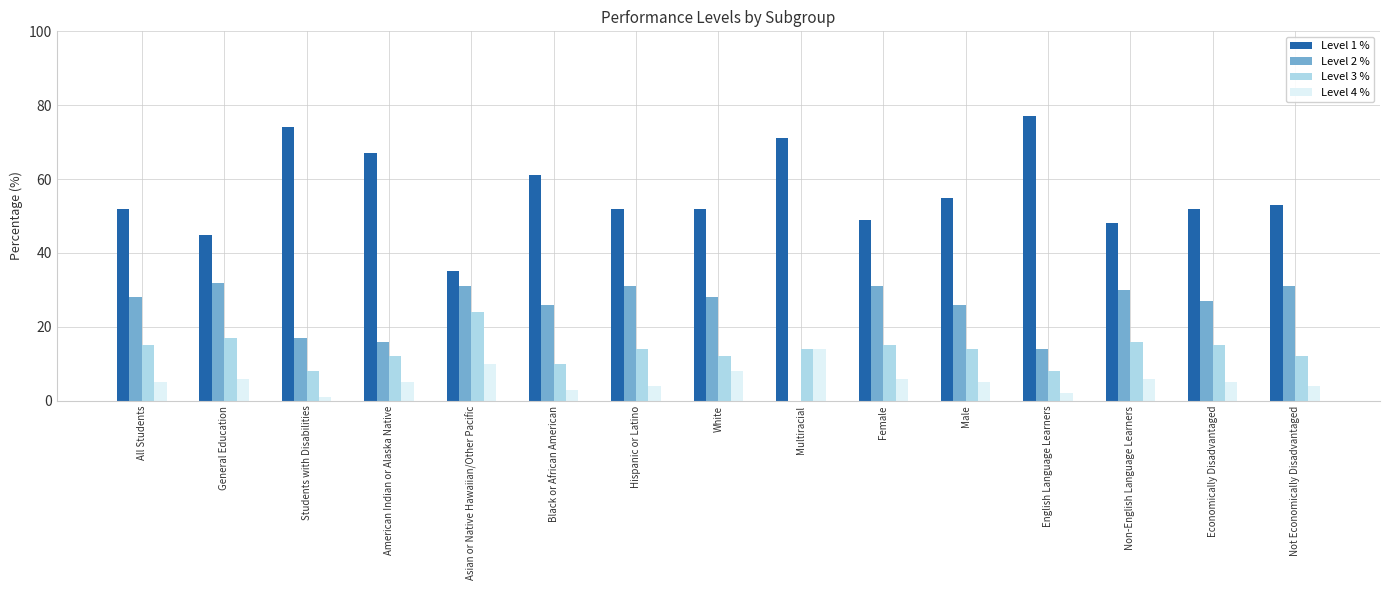

Is it true that Level 3 % equals 12 at American Indian or Alaska Native?

True